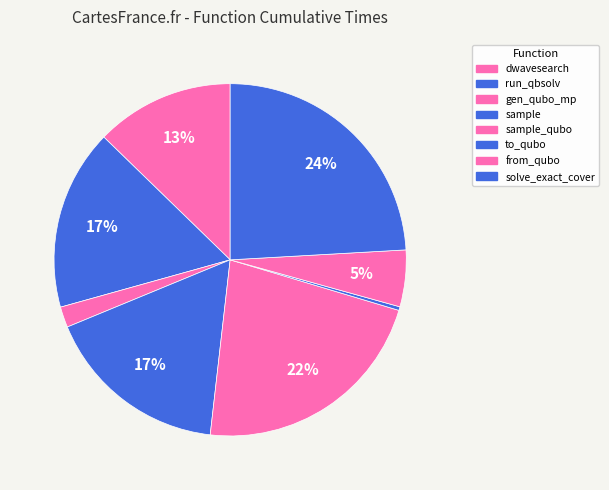

Which slice is the smallest?

to_qubo